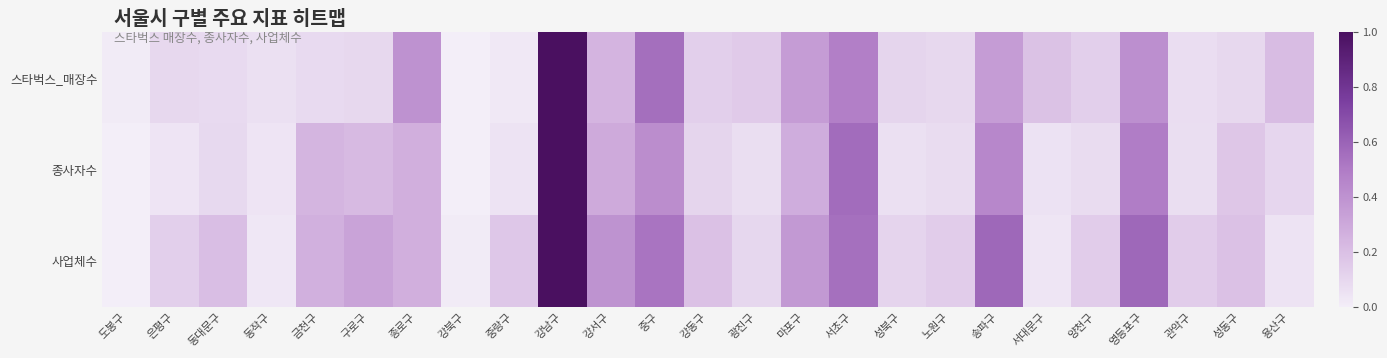

At which category is the sum across all series the highest?

강남구